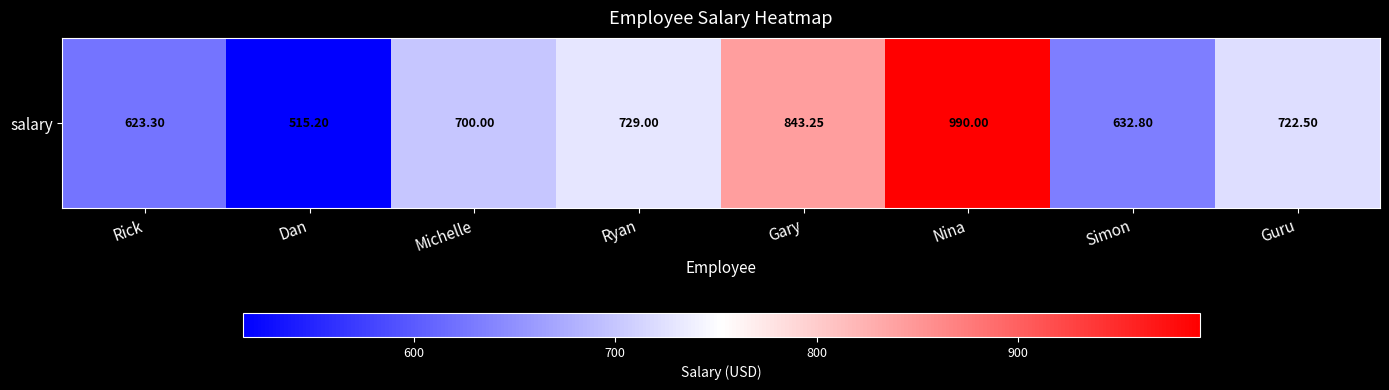

What is the ratio of the value at Nina to the value at Ryan?

1.4